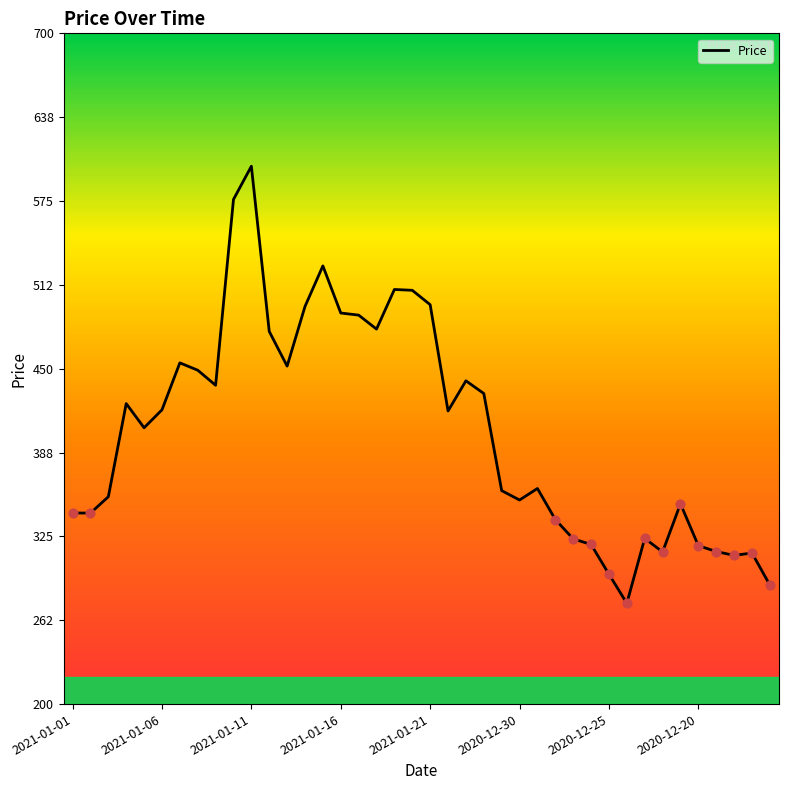

What is the minimum value shown in the chart?

275.2